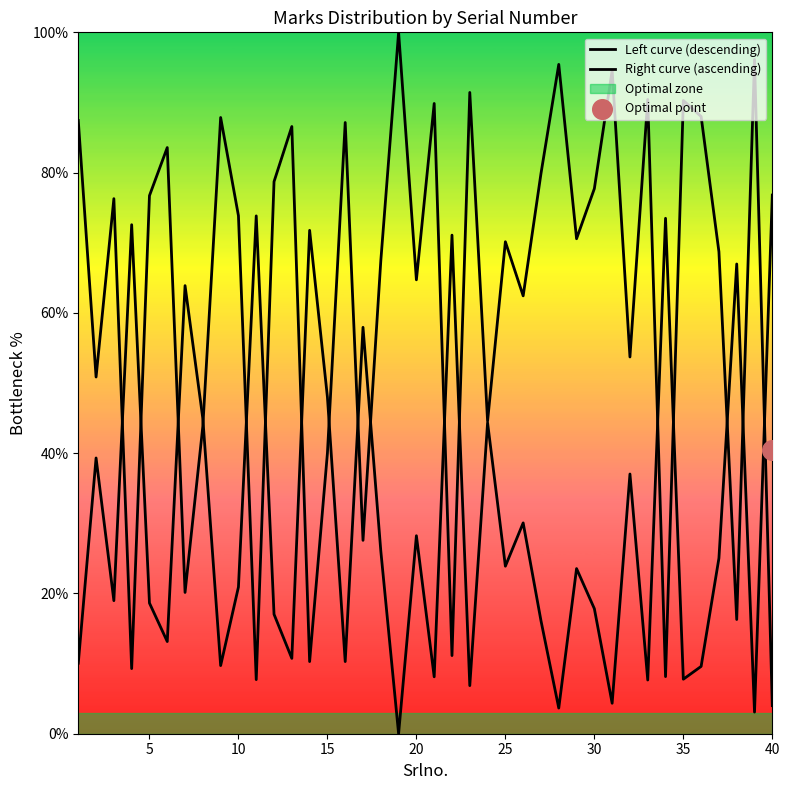

At how many categories does at least one series exceed 68?

29